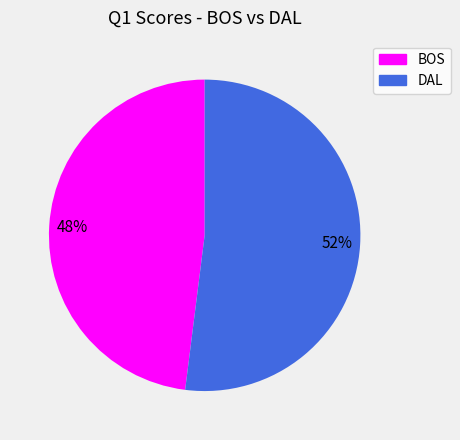

To the nearest percent, what is the combined percentage of DAL and BOS?

100%